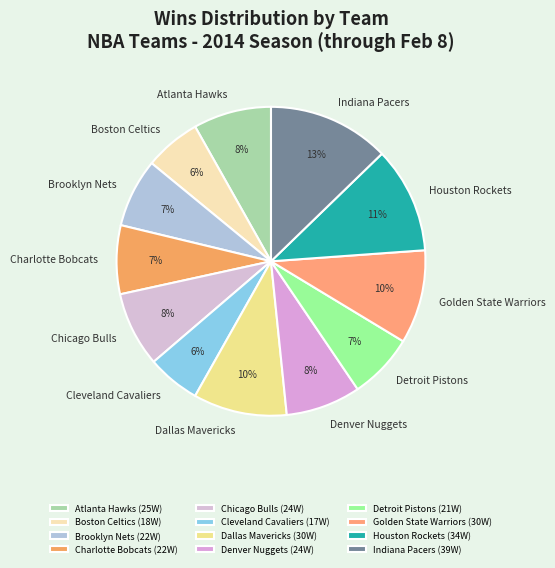

Count the number of slices in the pie.

12